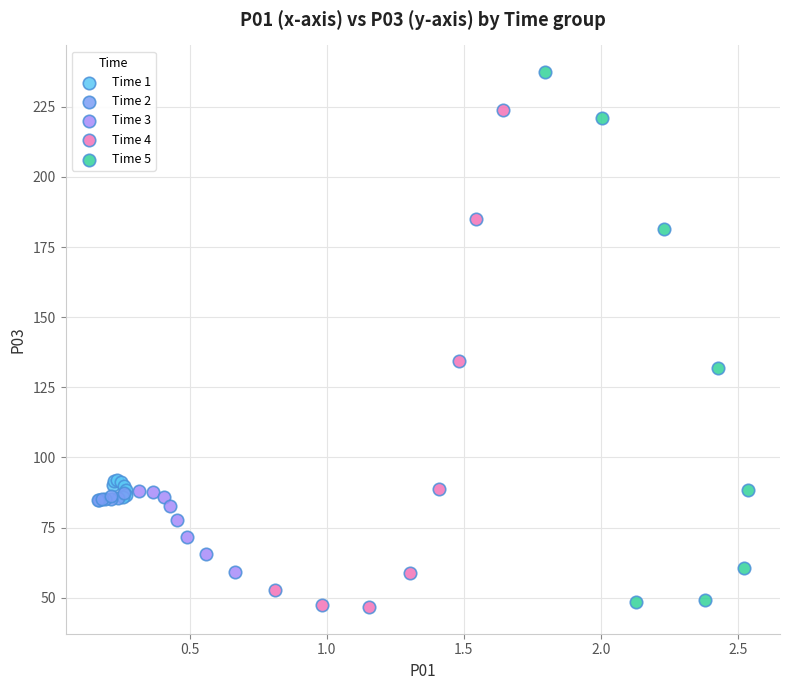

Which series contains the lowest Y value?

Time 4